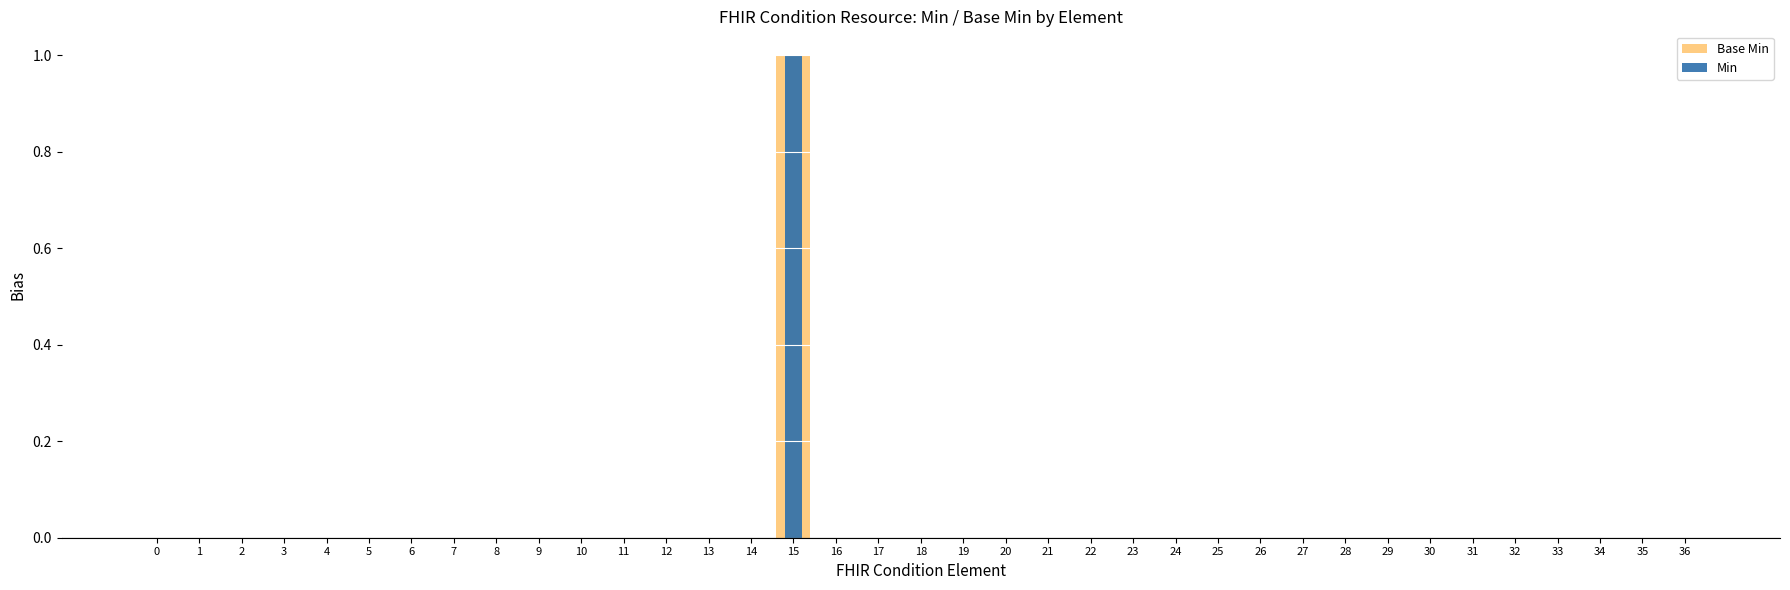

At how many categories does at least one series exceed 0?

1